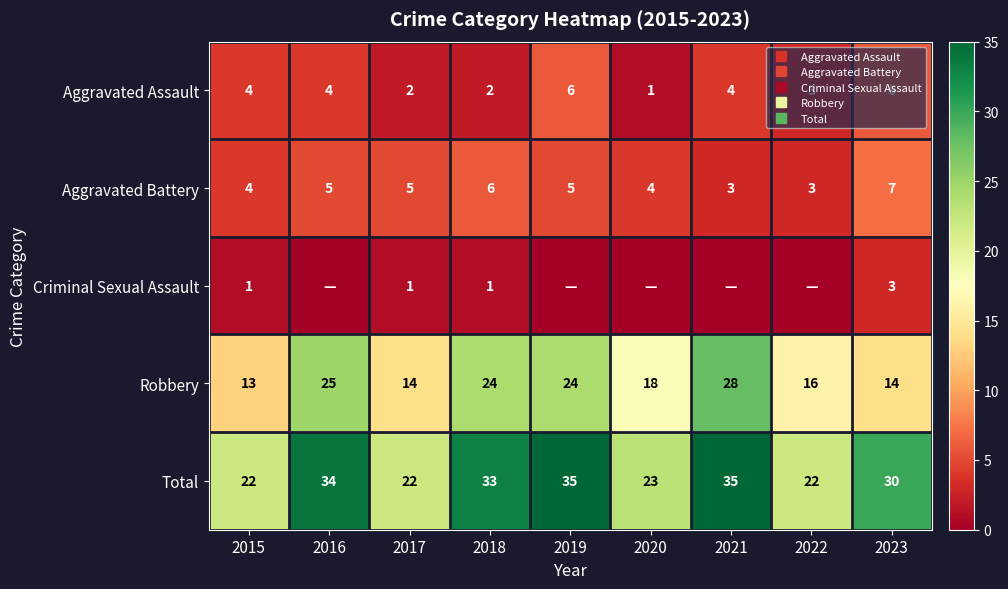

Which series has the largest range (max minus min)?

Robbery